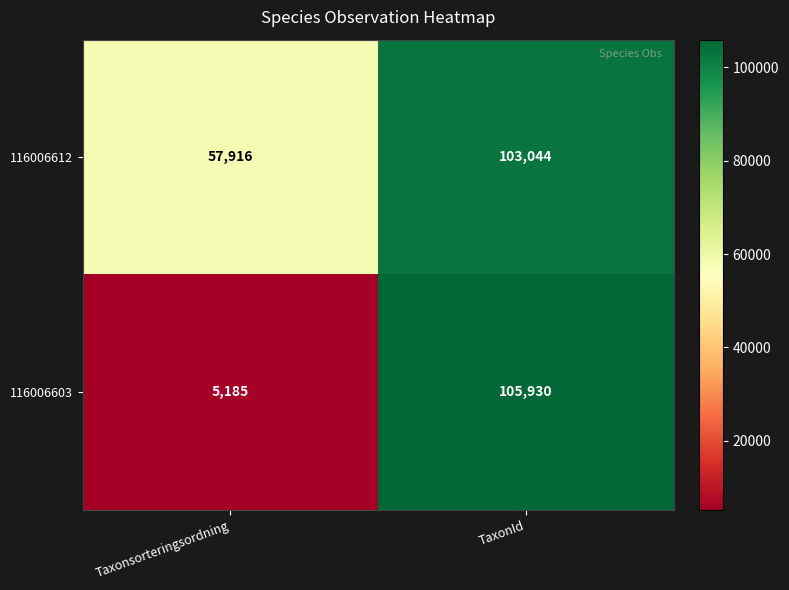

Count the number of categories in the chart.

2